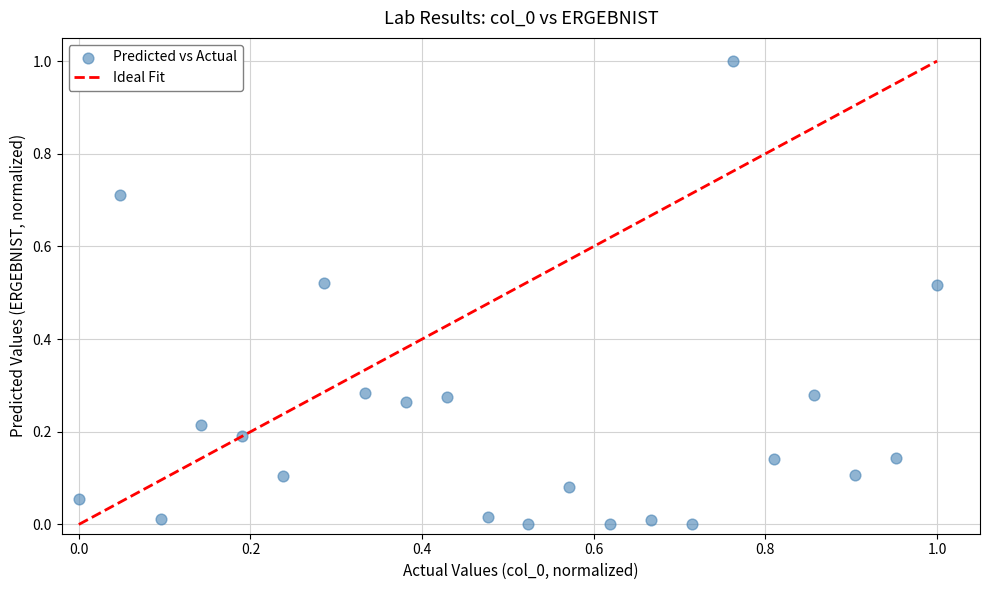

What is the range of Y values (max minus min)?

1.0